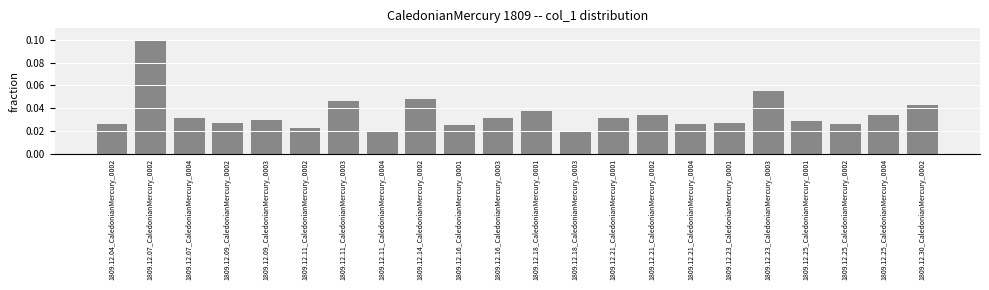

What is the sum of all values?

0.8